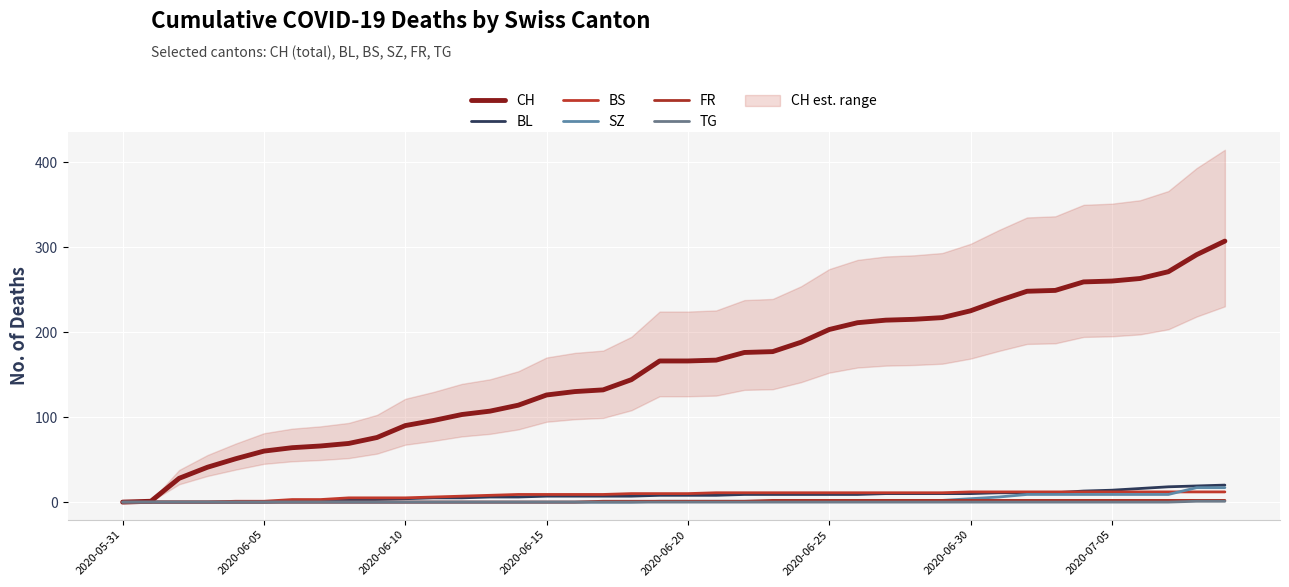

True or false: TG has more than 1 interior local peaks.

False